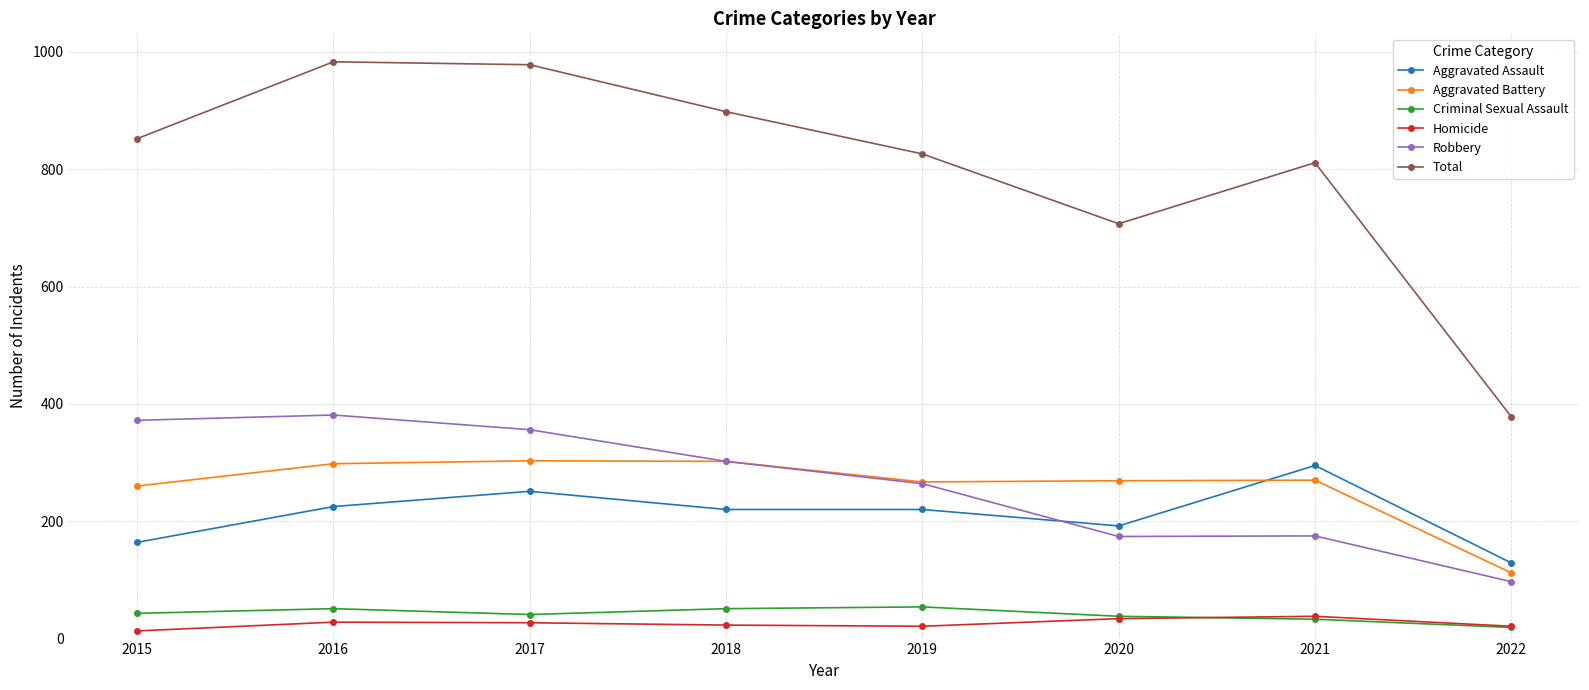

What are all the series names shown in the legend?

Aggravated Assault, Aggravated Battery, Criminal Sexual Assault, Homicide, Robbery, Total